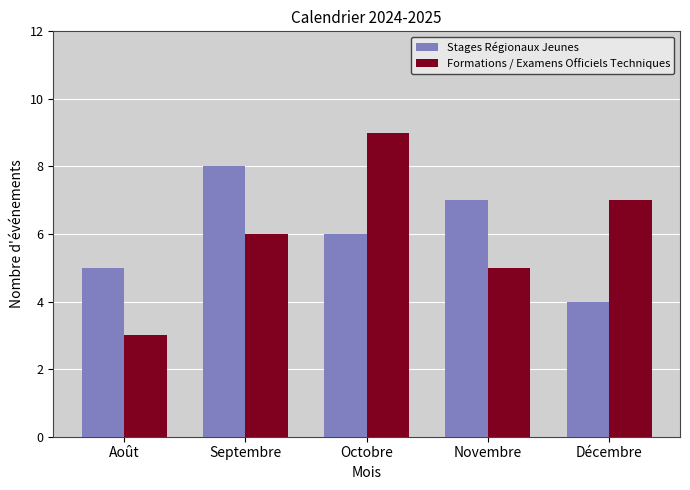

Between Septembre and Octobre, which series saw the biggest shift?

Formations / Examens Officiels Techniques